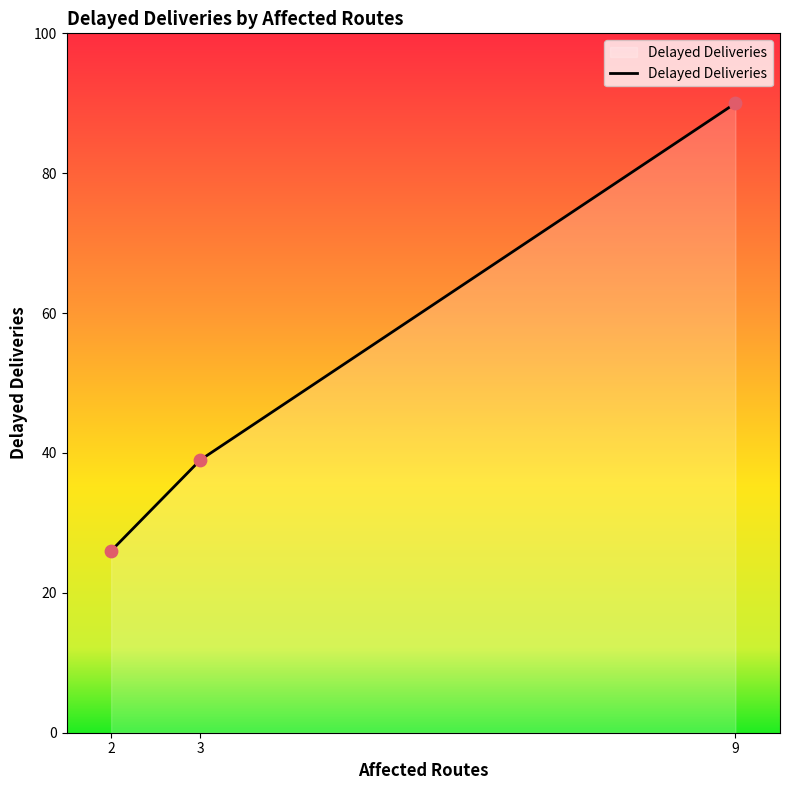

What is the change in value from 2 to 3?

+13